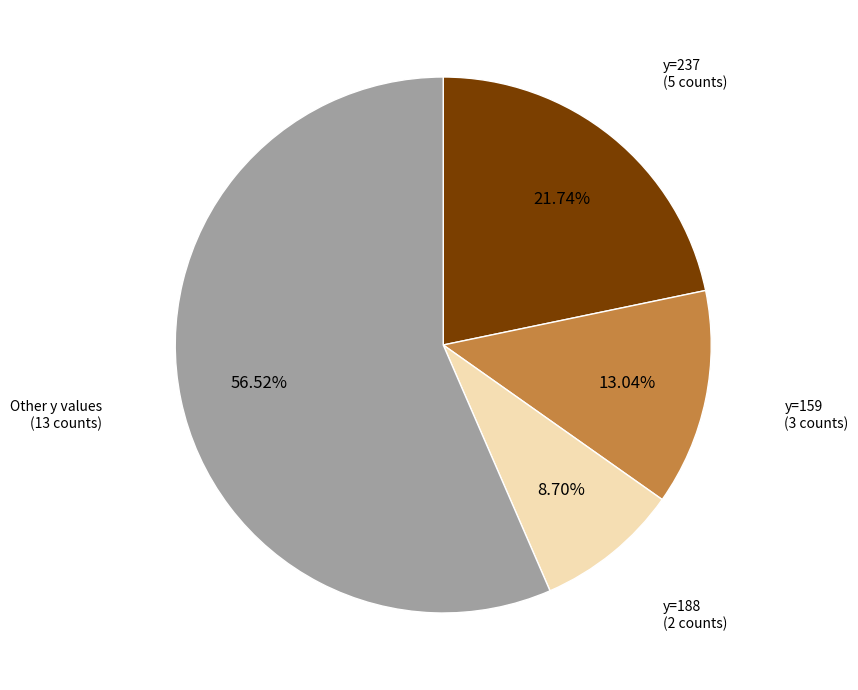

Is there any slice that represents more than half of the pie?

Yes